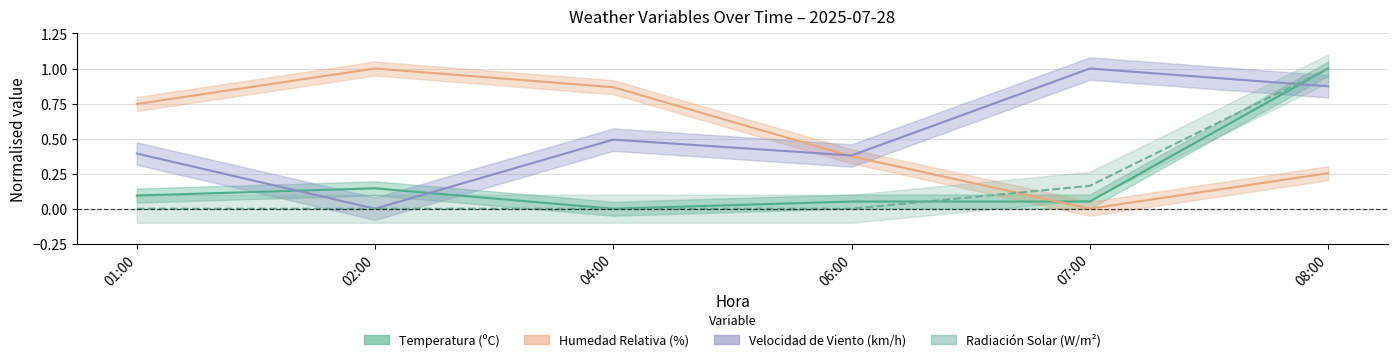

How many Radiación Solar (W/m²) values are between 0 and 1?

6